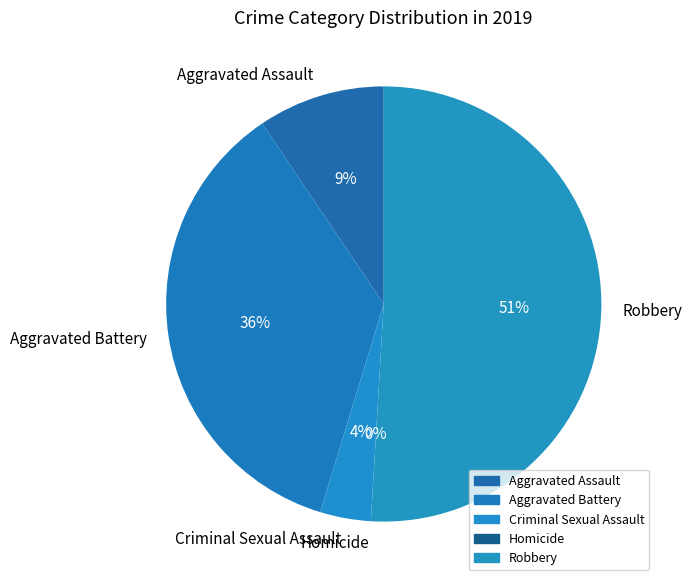

What is the largest slice in the pie chart?

Robbery